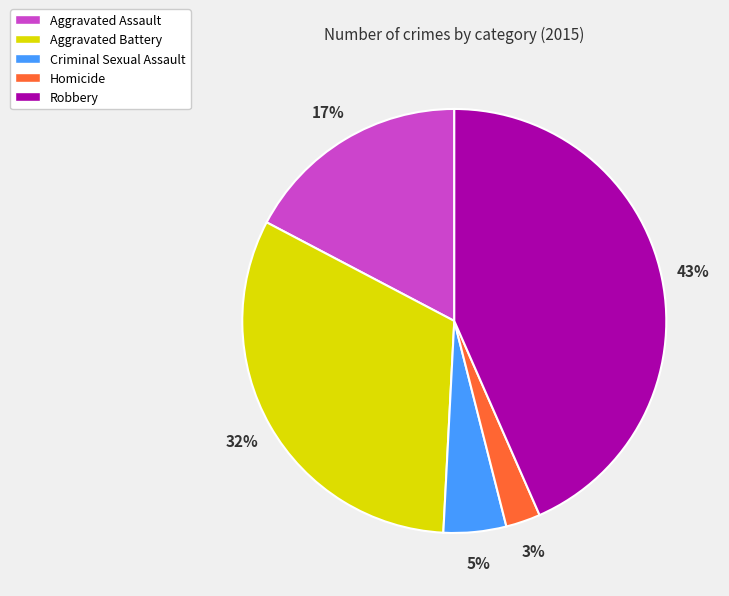

Rank the categories by value from highest to lowest.

Robbery, Aggravated Battery, Aggravated Assault, Criminal Sexual Assault, Homicide